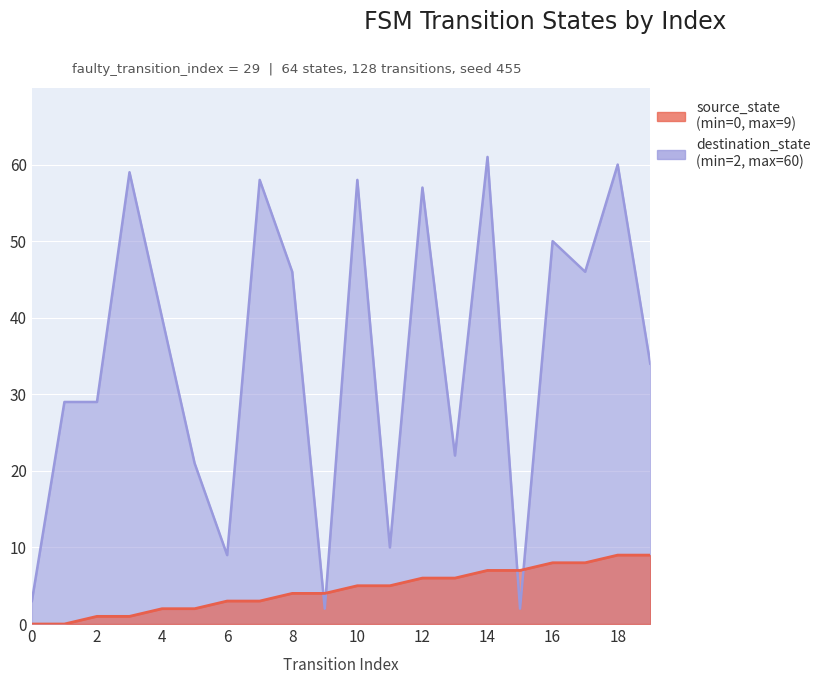

Which series has the largest total across all categories?

destination_state